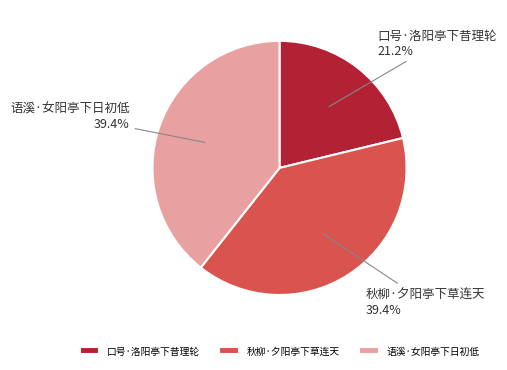

How many slices are in this pie chart?

3